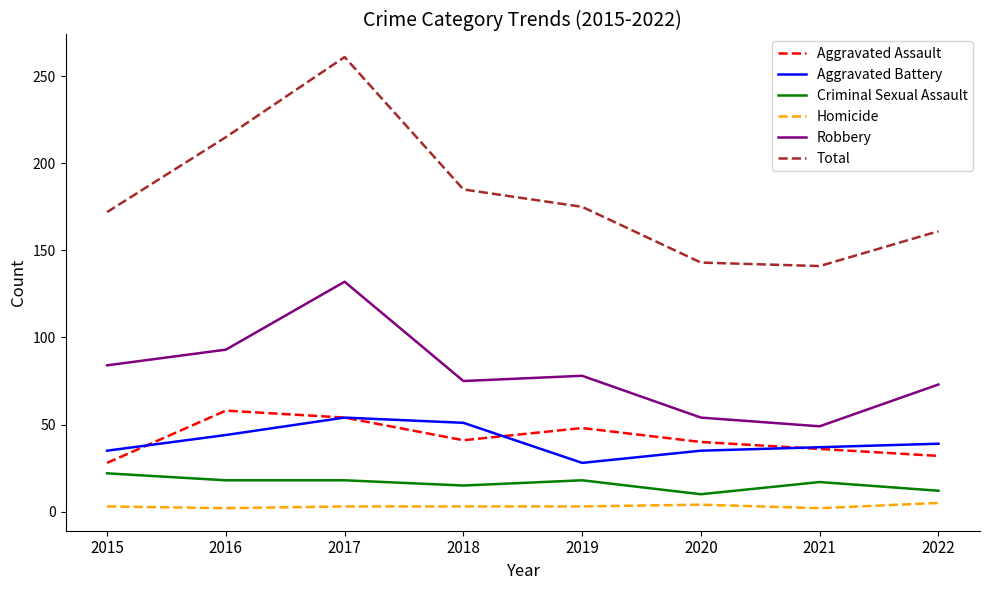

Where is Robbery nearest to the value 90?

2016